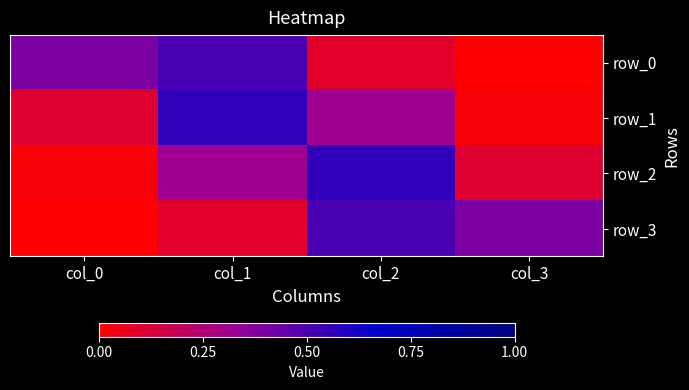

At which category is the sum across all series the highest?

col_1